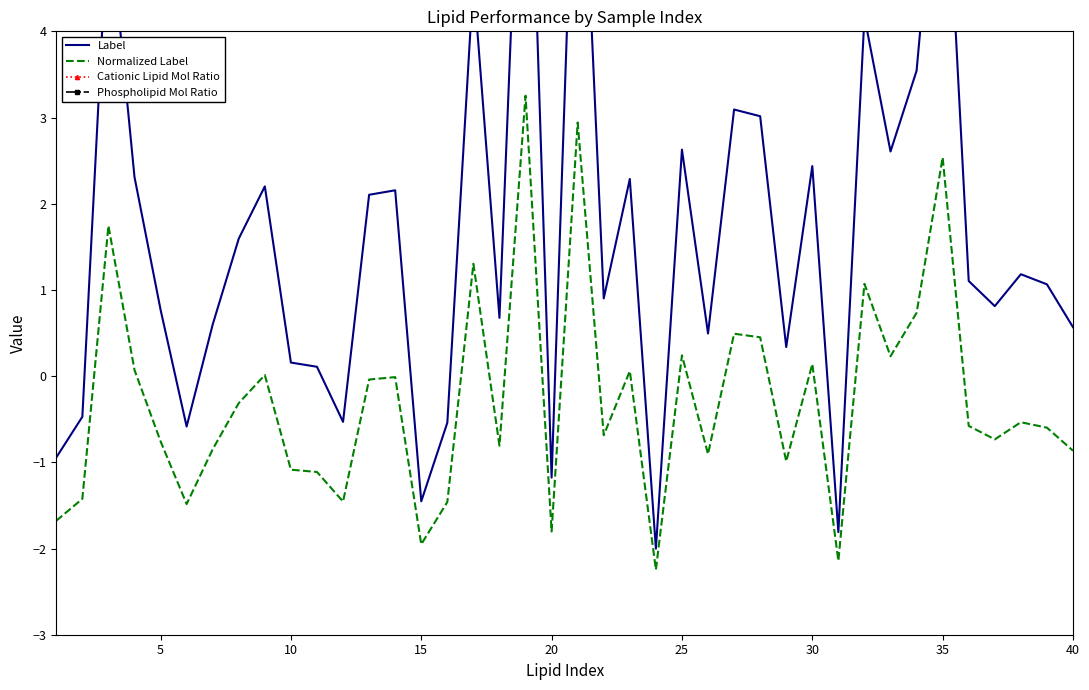

What is the lowest value of the Normalized Label series?

-2.2